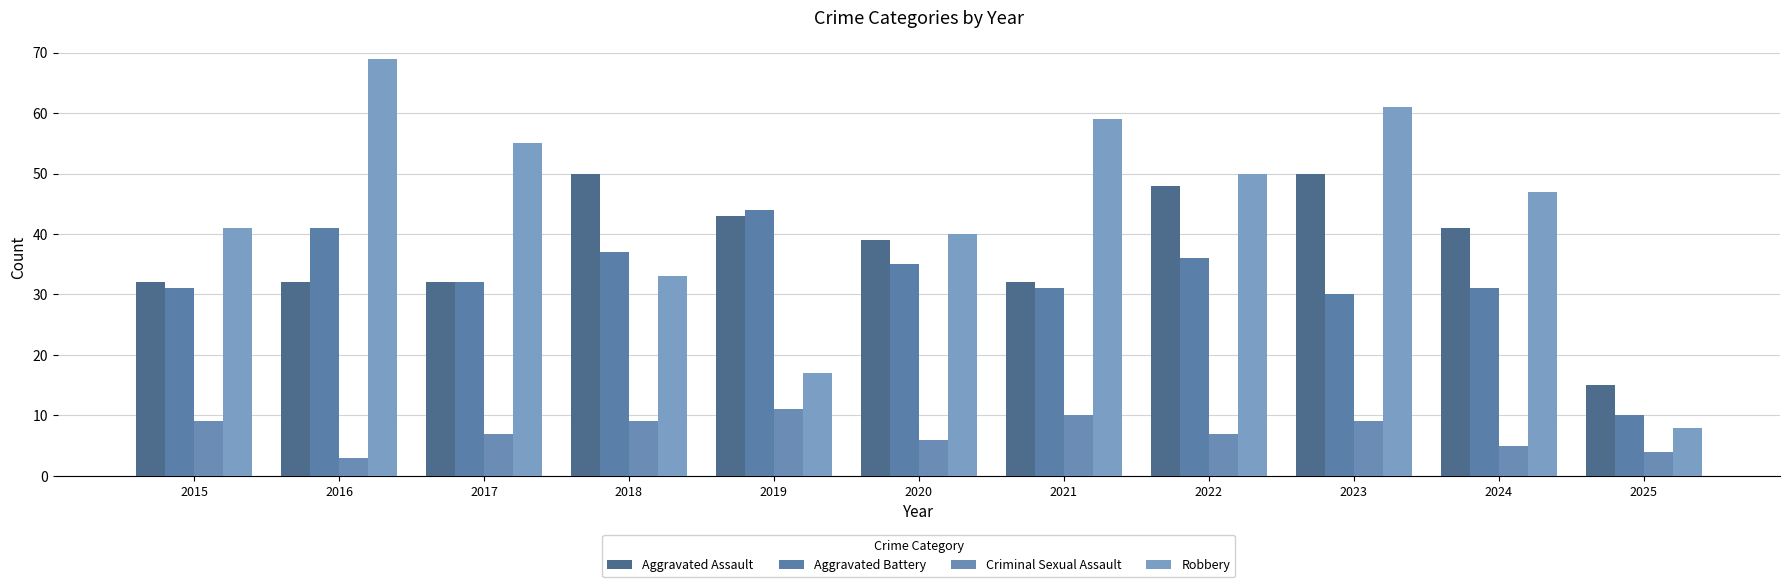

Rank the categories by Criminal Sexual Assault value from highest to lowest.

2019, 2021, 2015, 2018, 2023, 2017, 2022, 2020, 2024, 2025, 2016